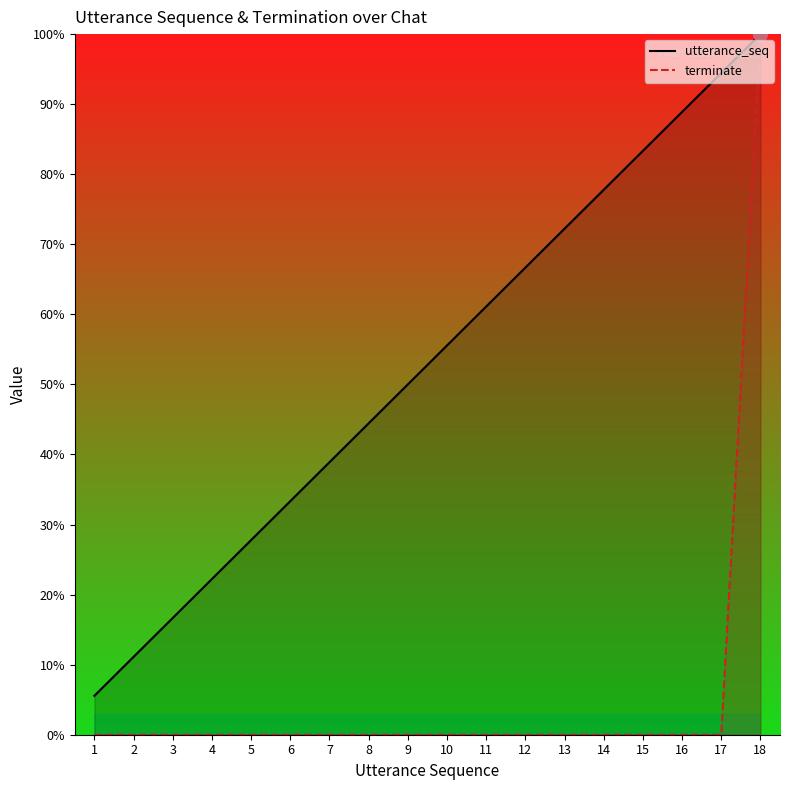

Reading left to right, transcribe all the data shown in this chart.

utterance_seq: 1=5.6	2=11.1	3=16.7	4=22.2	5=27.8	6=33.3	7=38.9	8=44.4	9=50.0	10=55.6	11=61.1	12=66.7	13=72.2	14=77.8	15=83.3	16=88.9	17=94.4	18=100.0
terminate: 1=0.0	2=0.0	3=0.0	4=0.0	5=0.0	6=0.0	7=0.0	8=0.0	9=0.0	10=0.0	11=0.0	12=0.0	13=0.0	14=0.0	15=0.0	16=0.0	17=0.0	18=100.0